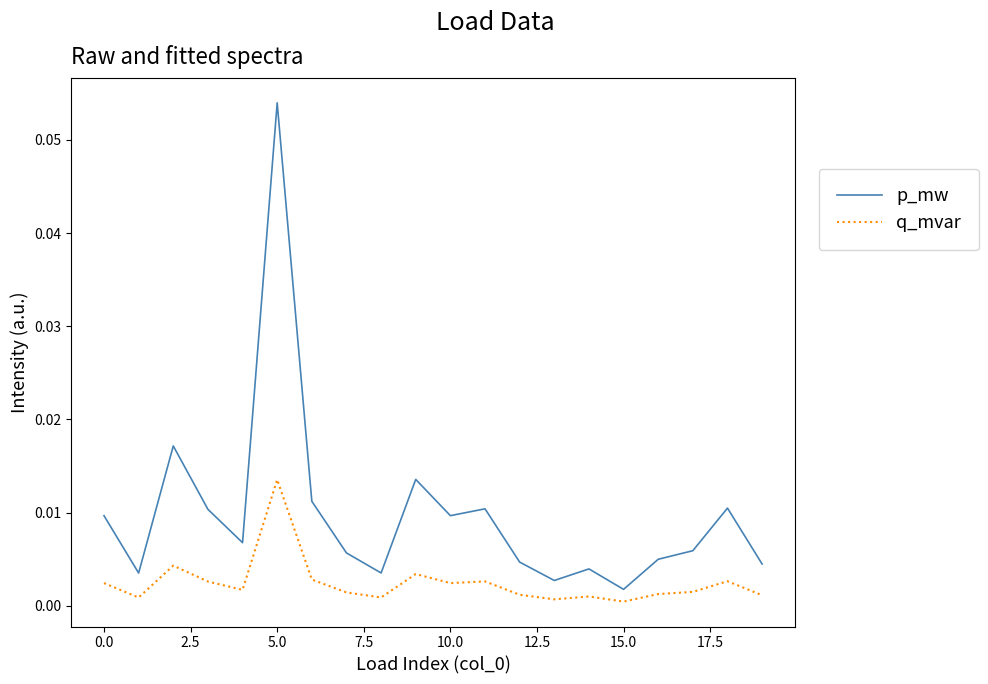

Which series has the largest total across all categories?

p_mw